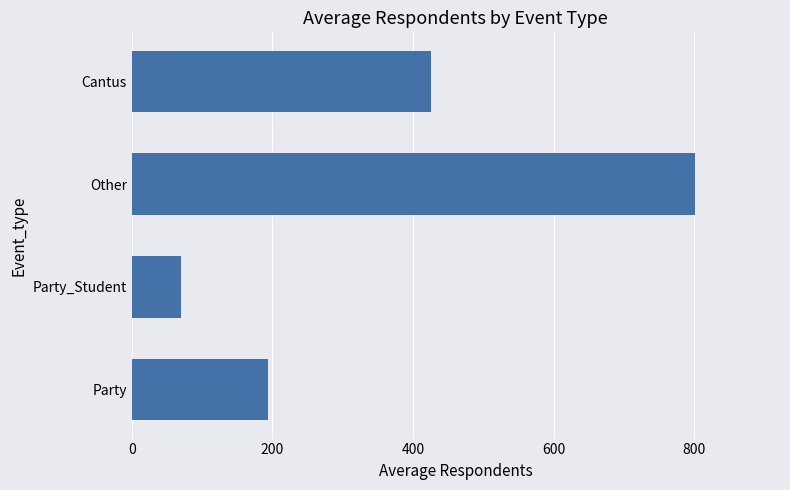

What is the change in value from Party_Student to Other?

+731.2